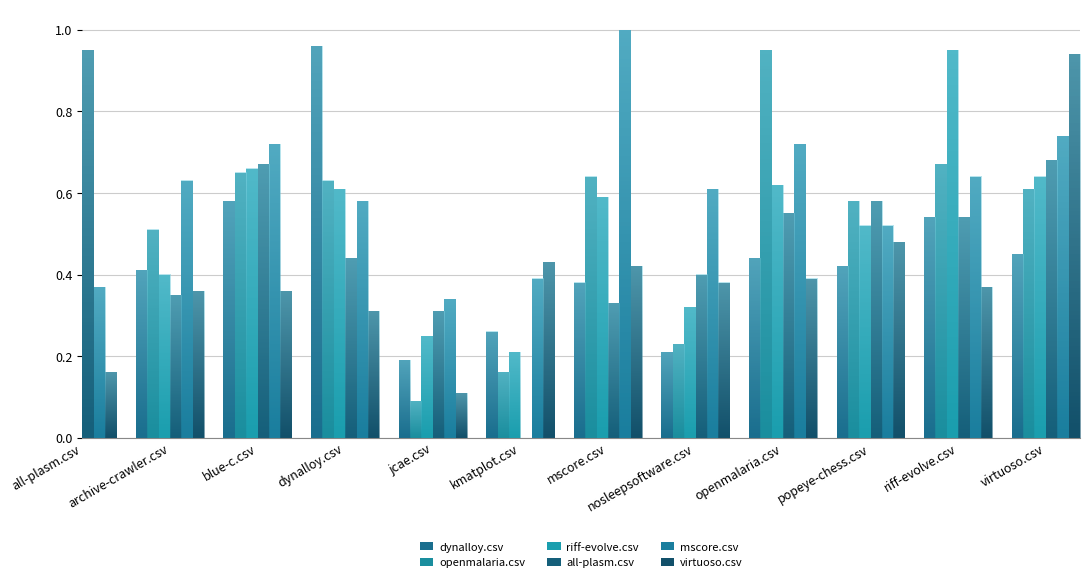

How many bars are there in each group?

6